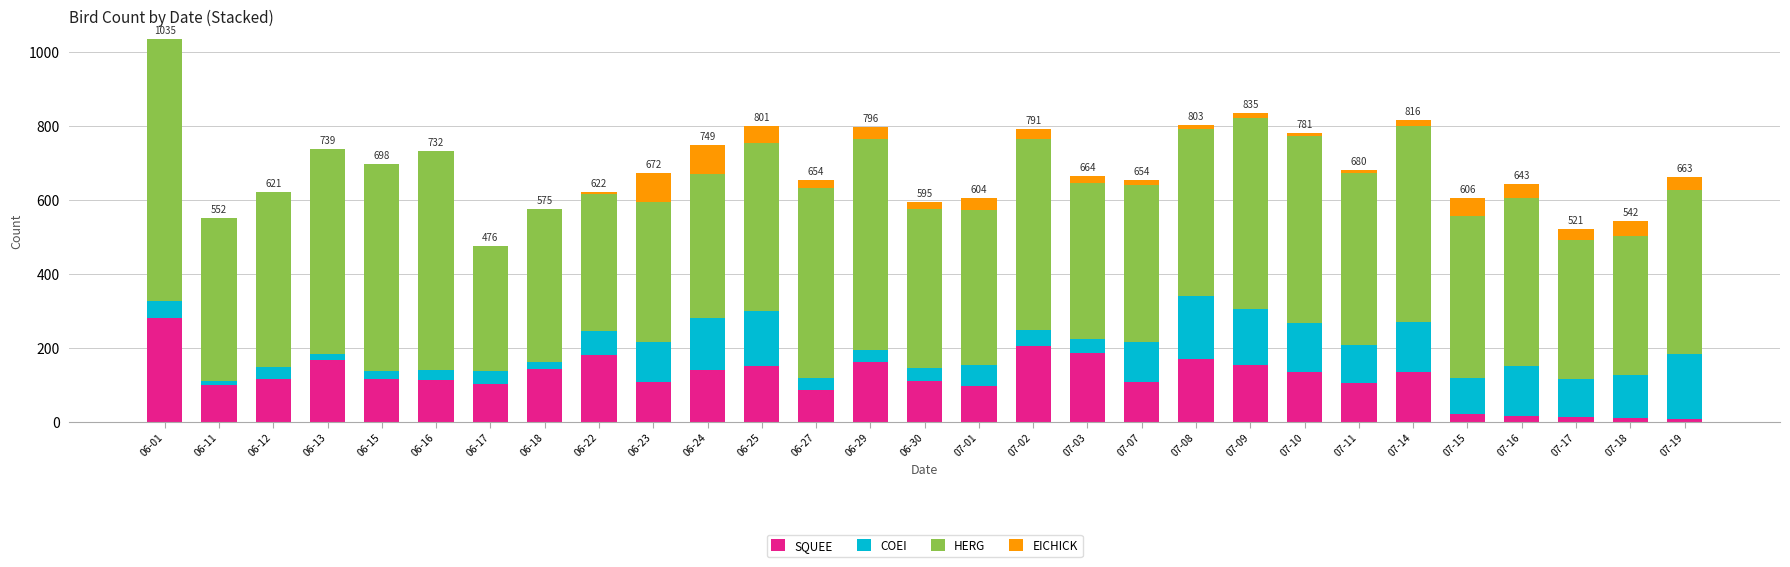

Which category has the highest value in the SQUEE series?

06-01